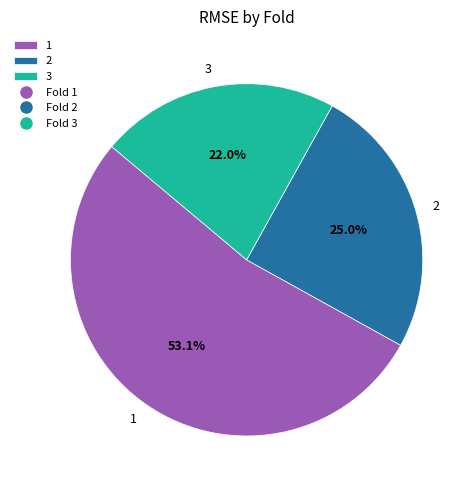

Does 1 represent more than half of the total?

Yes